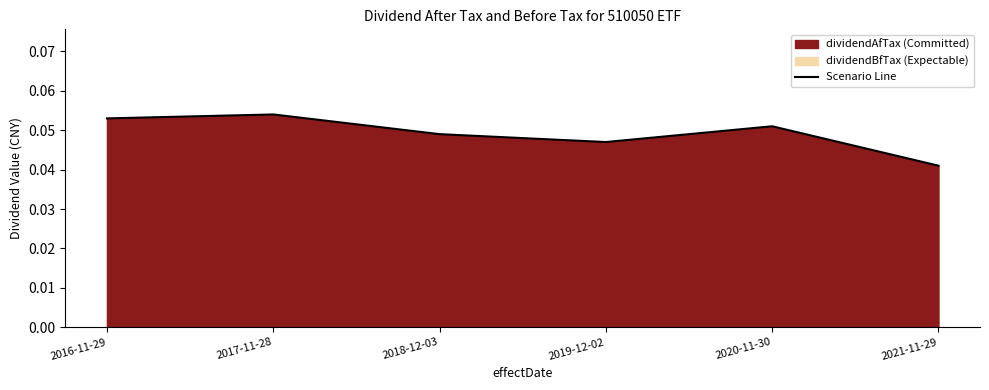

Count the values in the range 0 to 1.

6